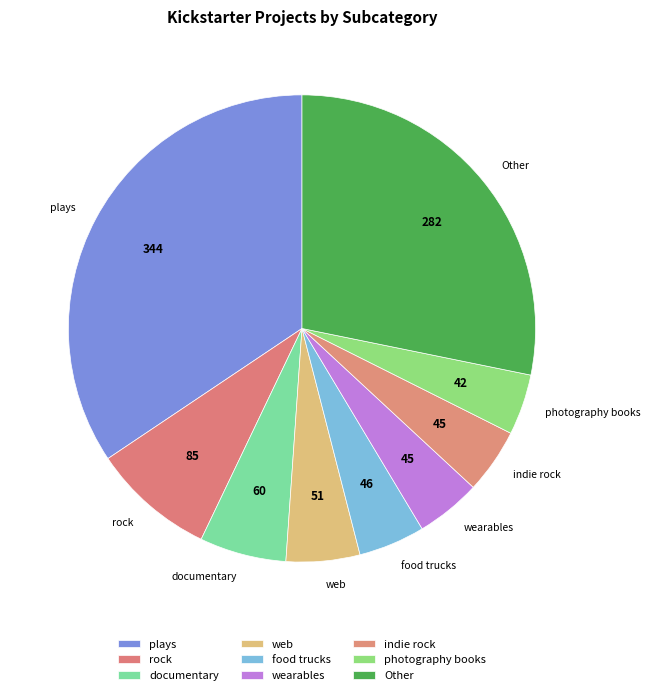

Does any single category account for the majority?

No